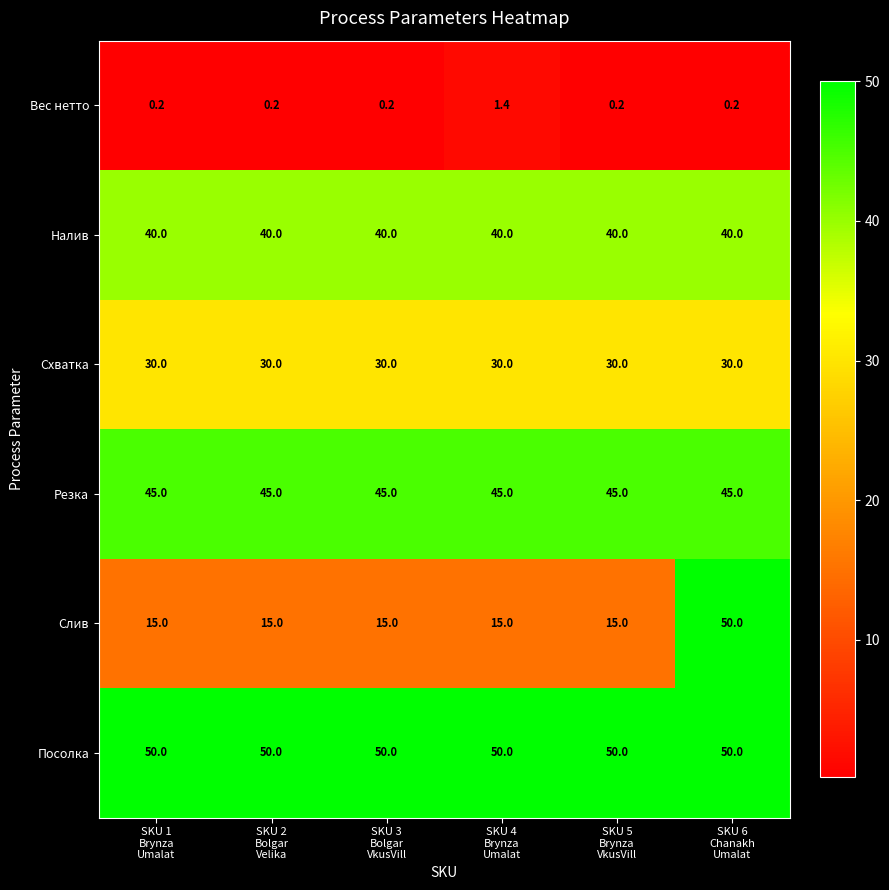

What is the difference between the highest and lowest values at SKU 6
Chanakh
Umalat?

49.8